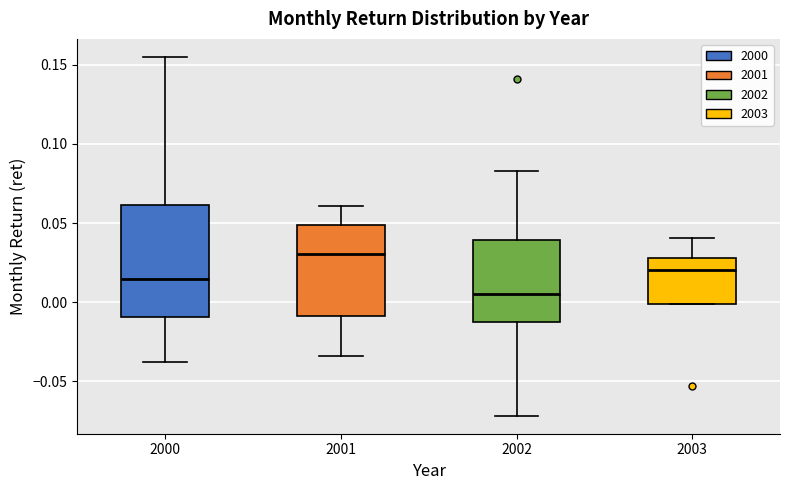

Comparing the boxes themselves (not the whiskers), which one is the tallest?

2000